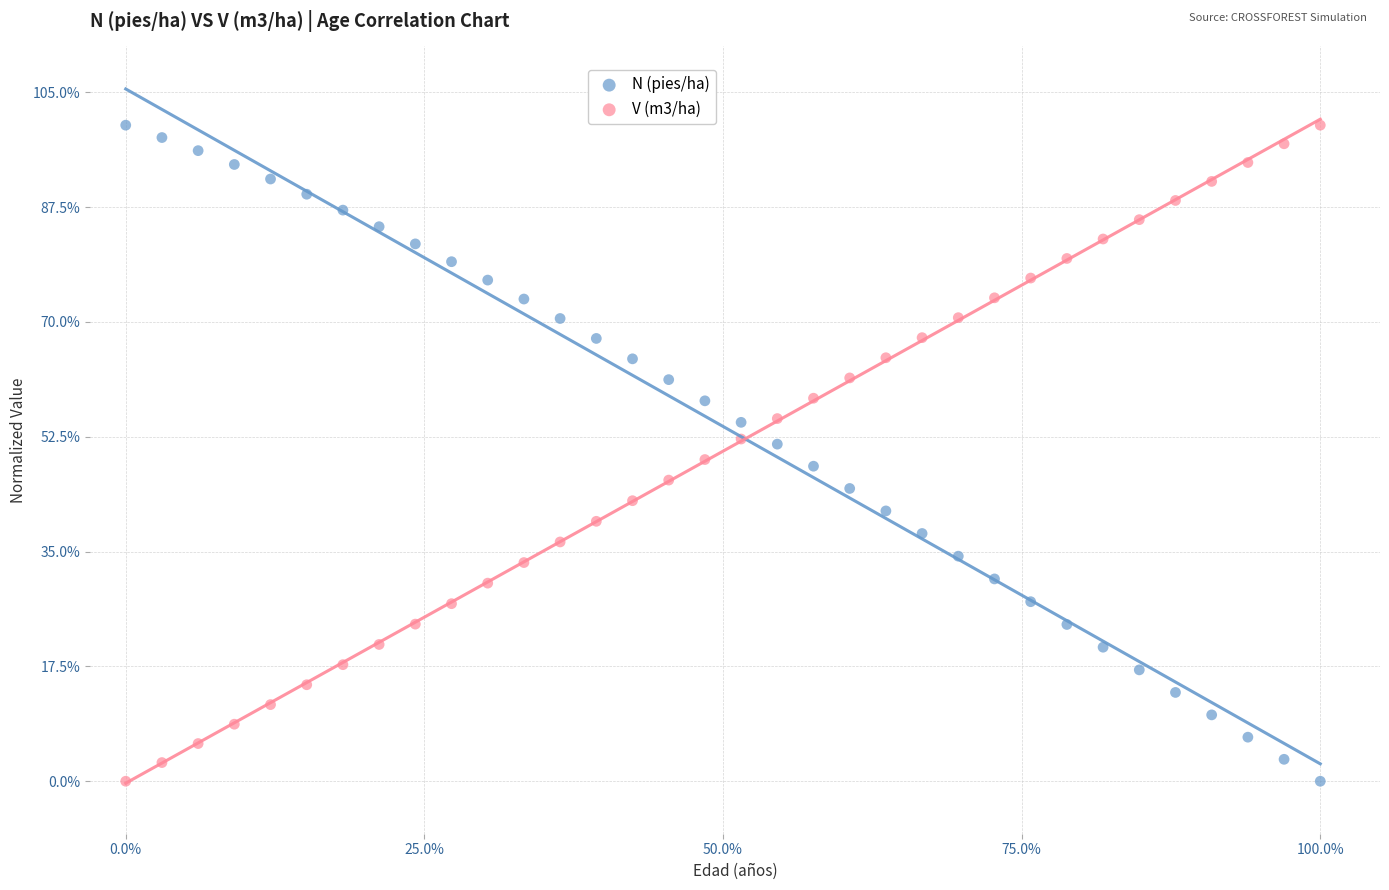

What are all the series names shown in the legend?

N (pies/ha), V (m3/ha)